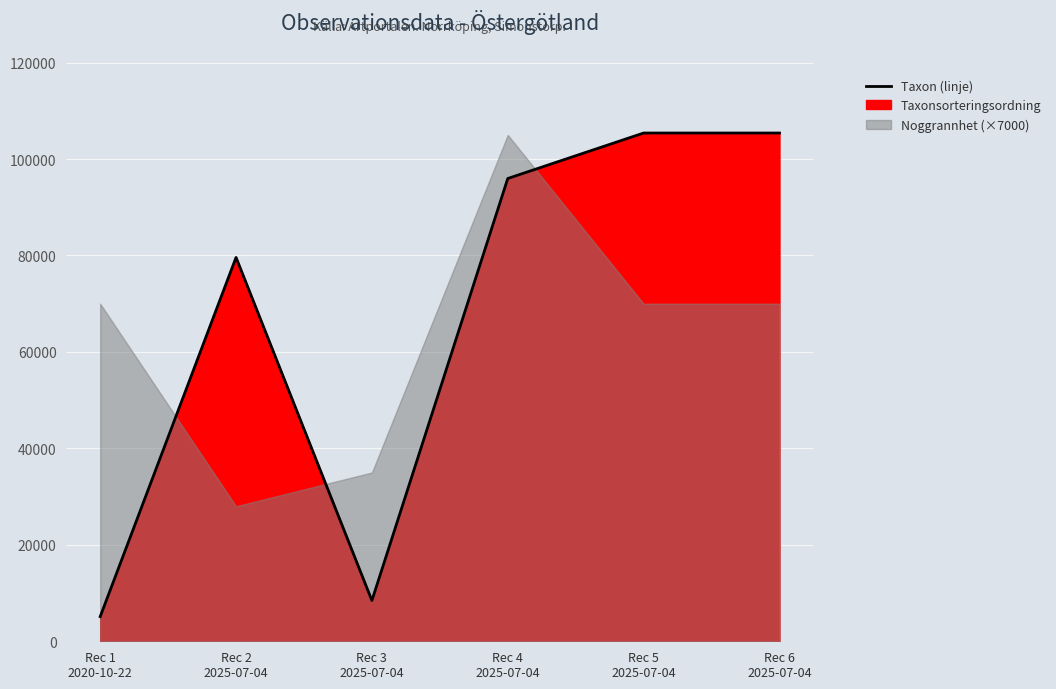

List the labels in order of value, largest first.

Rec 5
2025-07-04, Rec 6
2025-07-04, Rec 4
2025-07-04, Rec 2
2025-07-04, Rec 3
2025-07-04, Rec 1
2020-10-22